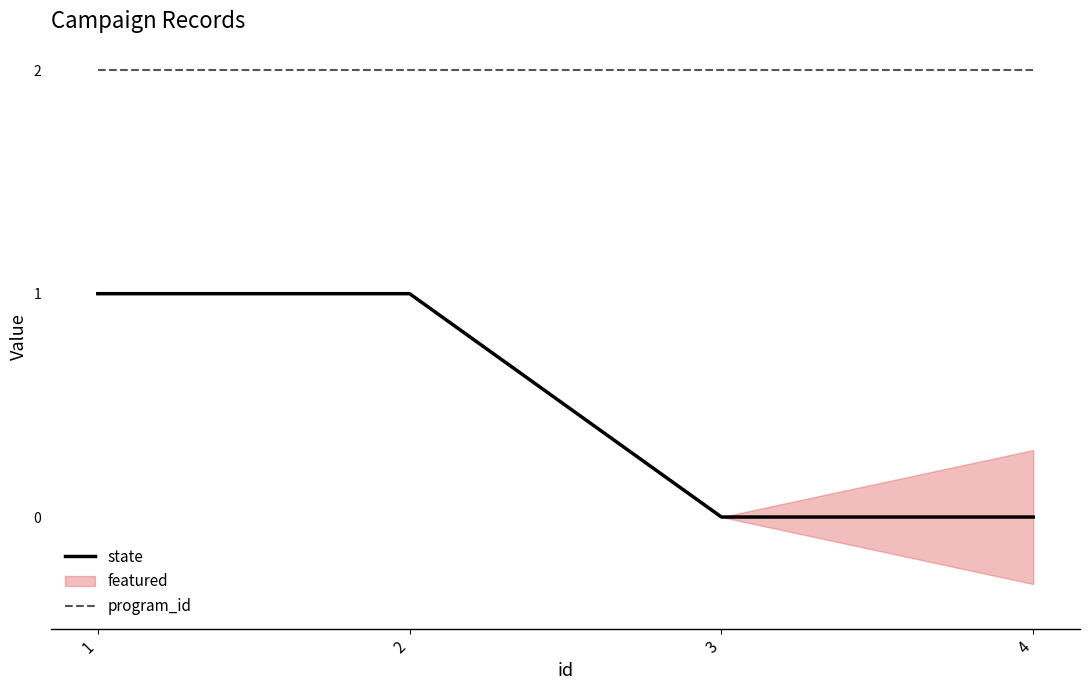

Rank the series at 1 from lowest to highest value.

state, program_id